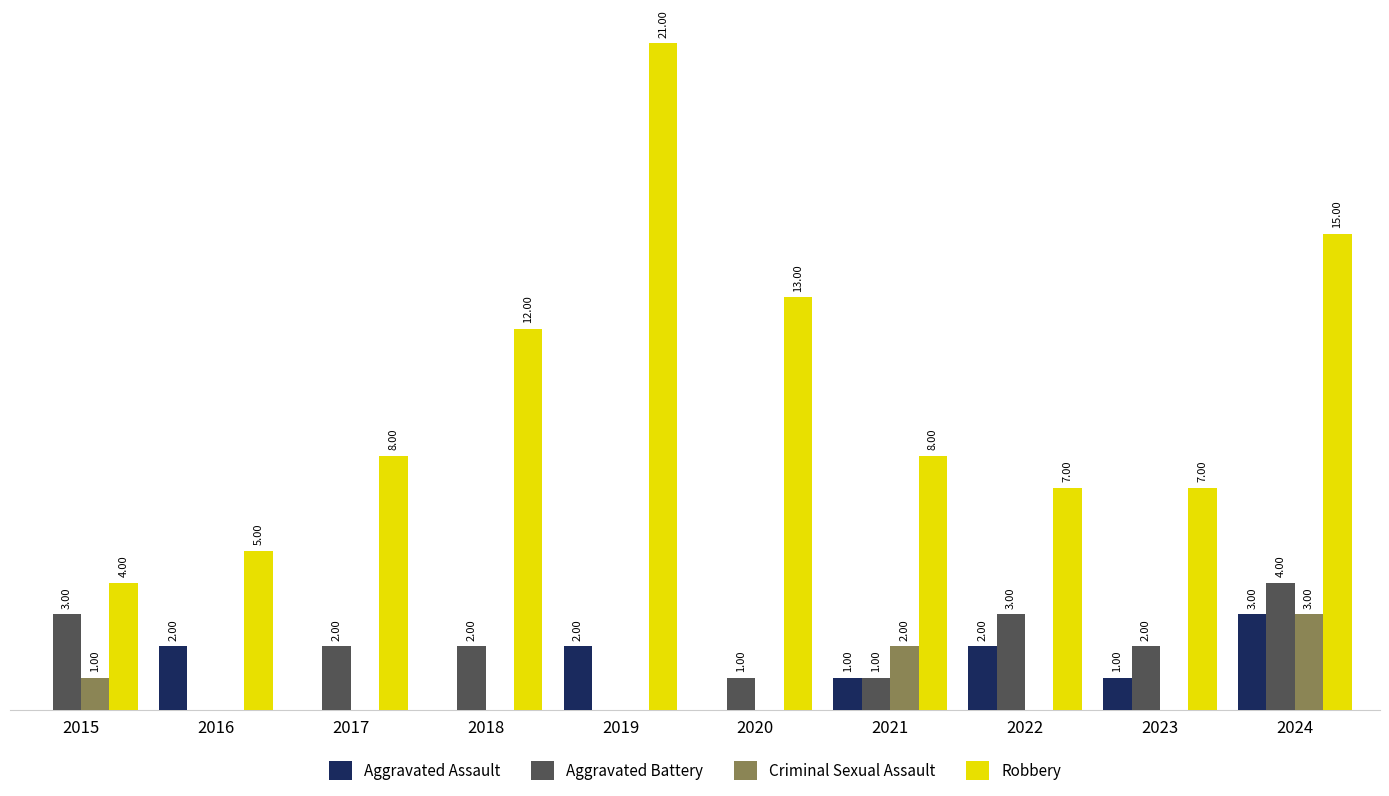

What are all the series names shown in the legend?

Aggravated Assault, Aggravated Battery, Criminal Sexual Assault, Robbery